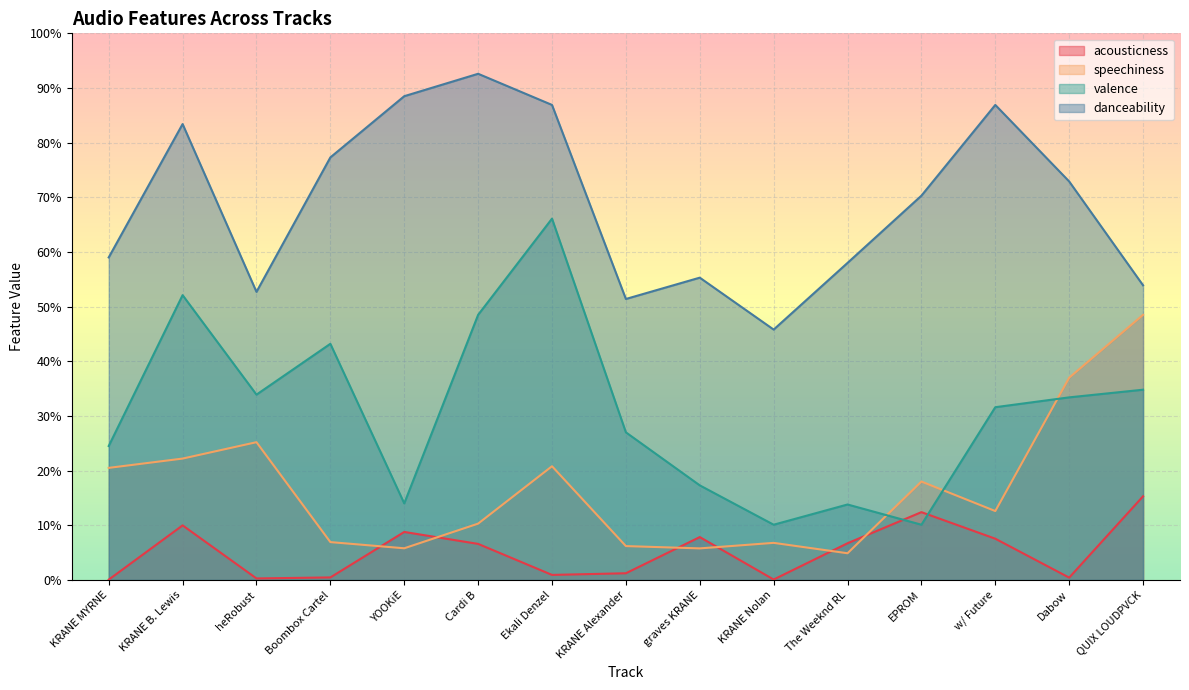

What is the label of the 8th point from the left?

KRANE Alexander